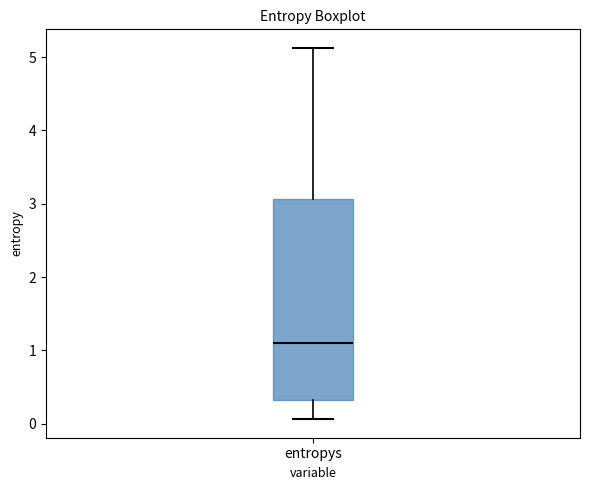

Where does the lower whisker of the box for entropys end on the y-axis? The values are not printed on the chart, so give them approximately, as read against the axis.

0.1